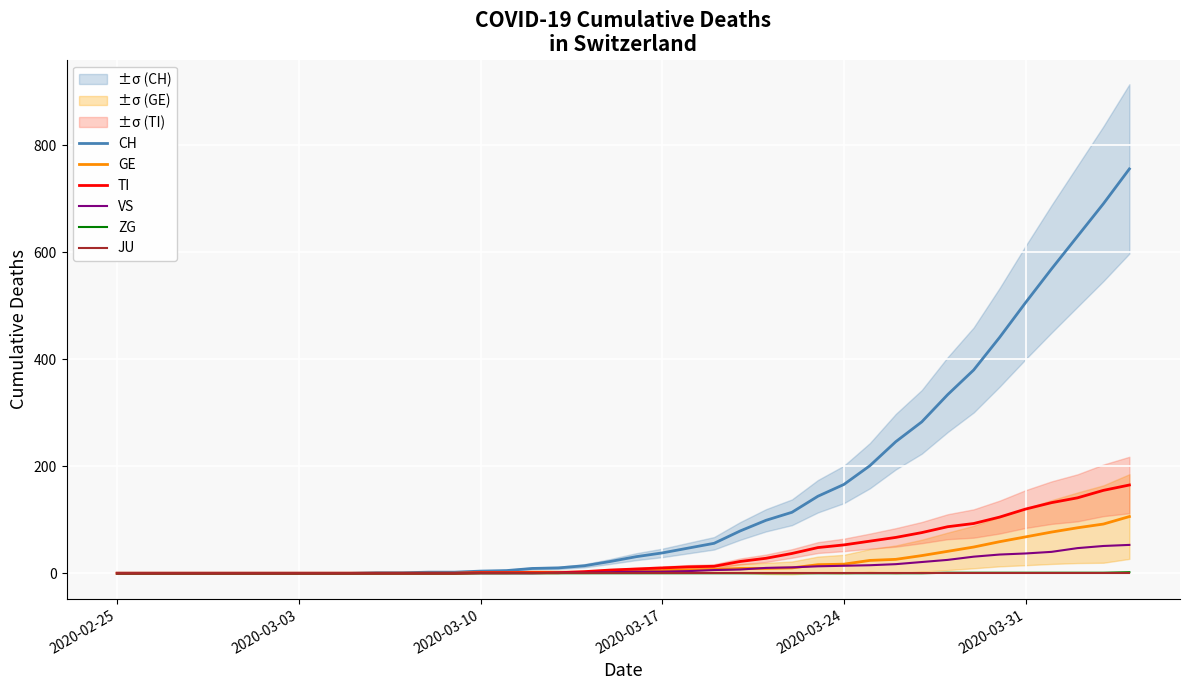

True or false: CH has more than 0 points higher than both neighbors.

False